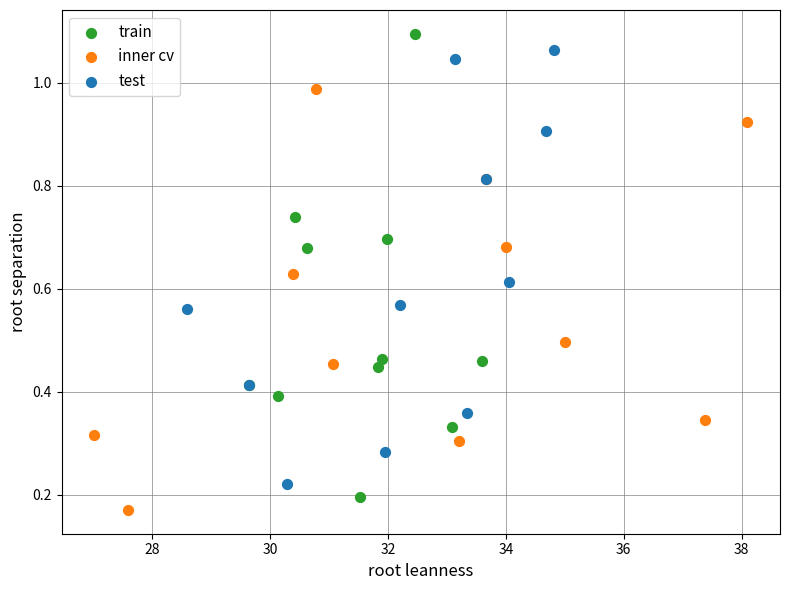

Which series reaches the maximum Y coordinate?

train